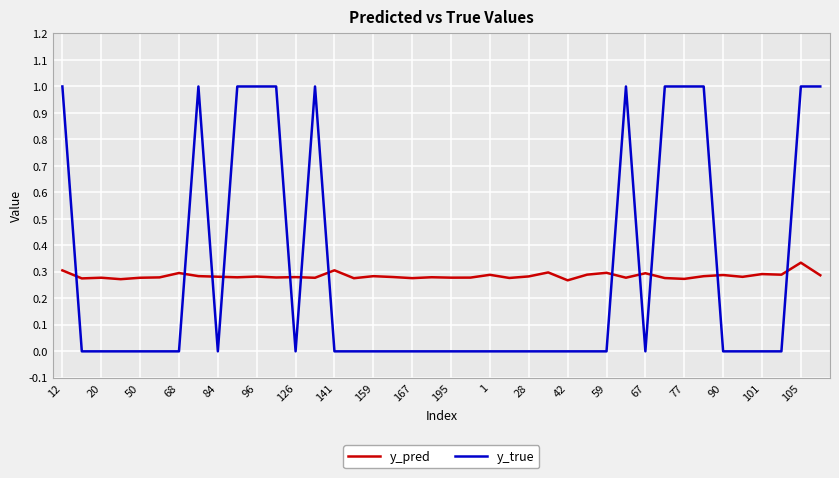

What is the difference between the maximum and minimum values in the y_true series?

1.0